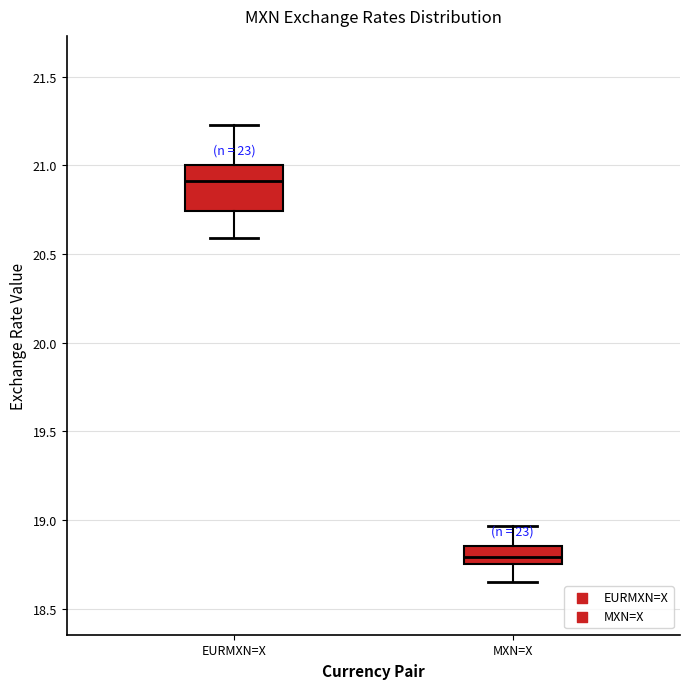

Which box's median line is the highest?

EURMXN=X